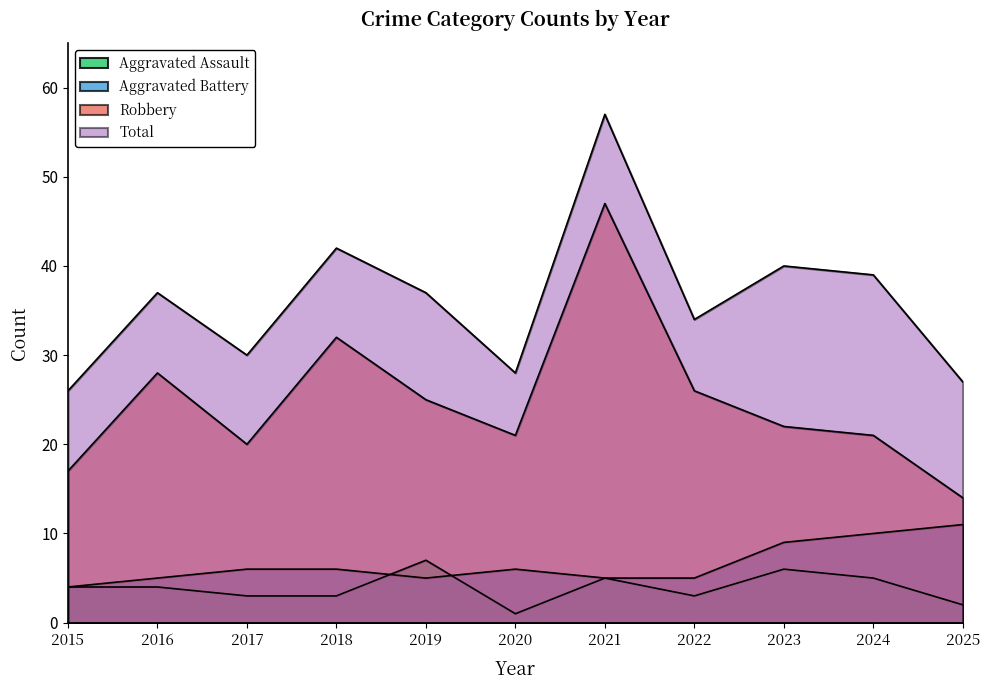

At which category does Robbery reach its first local peak?

2016